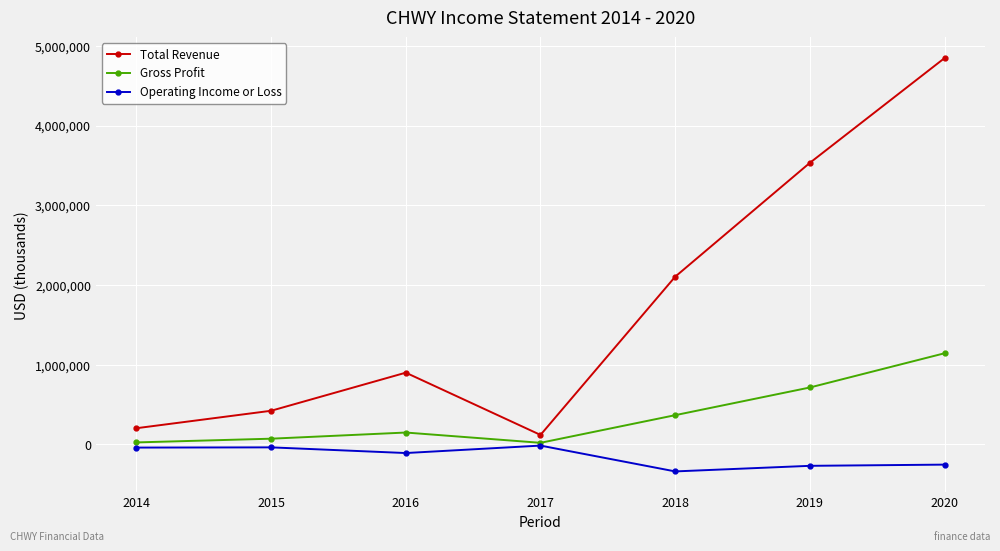

What is the value of the Operating Income or Loss point at the 3rd from the left?

-107400